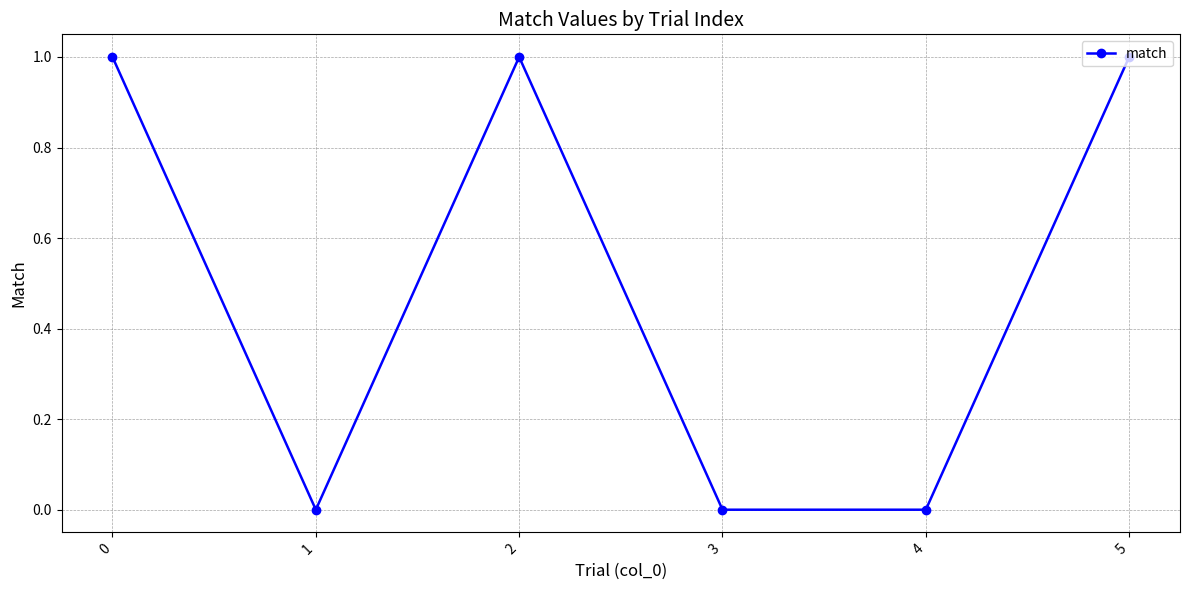

Read the value at 2.

1